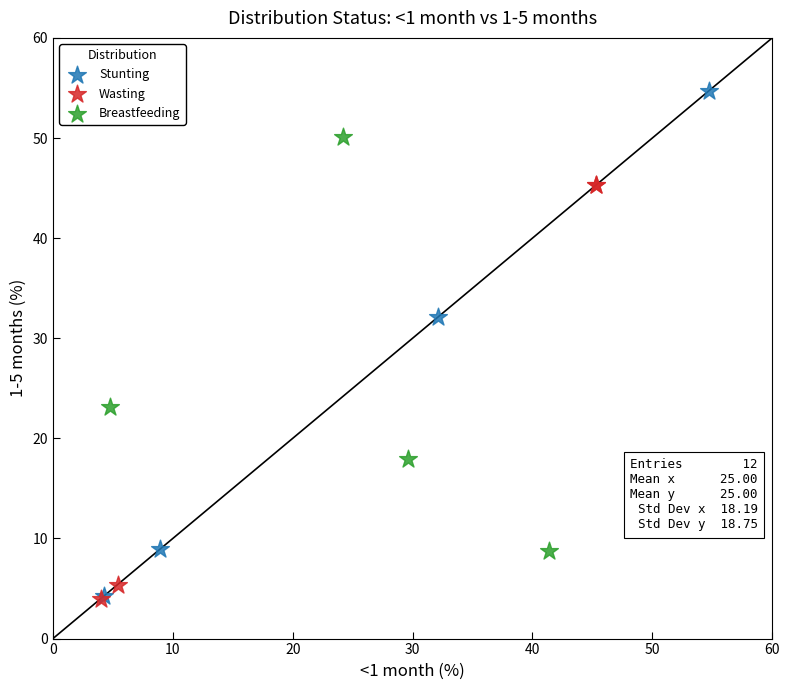

Which series has the largest Y range (max minus min)?

Stunting